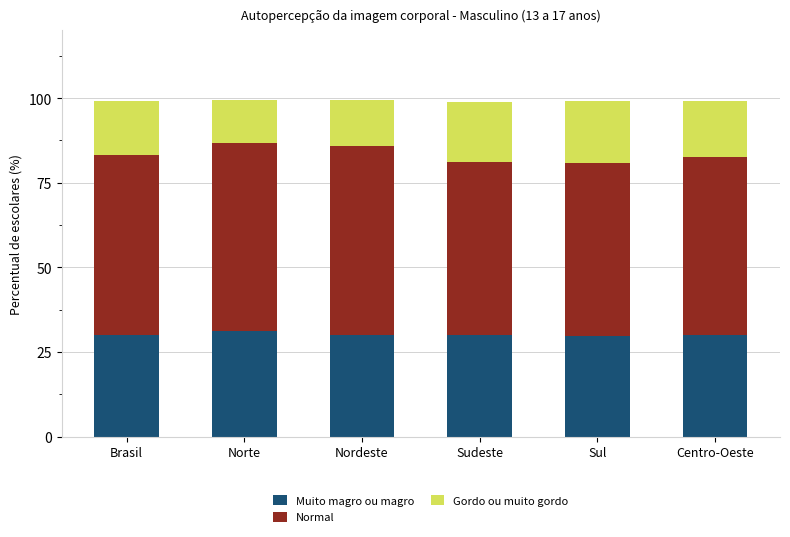

What is the total value across all series at Sudeste?

98.7